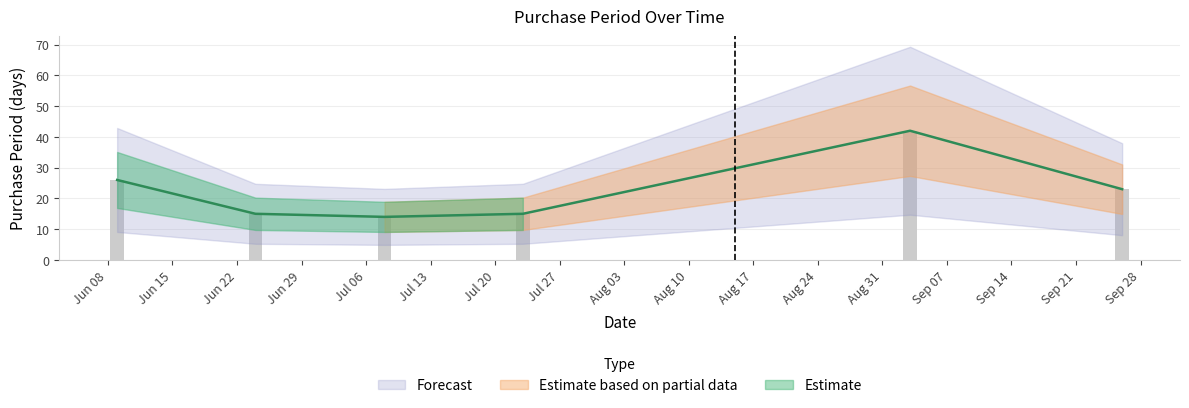

What is the label of the 5th bar from the right?

2015-06-24